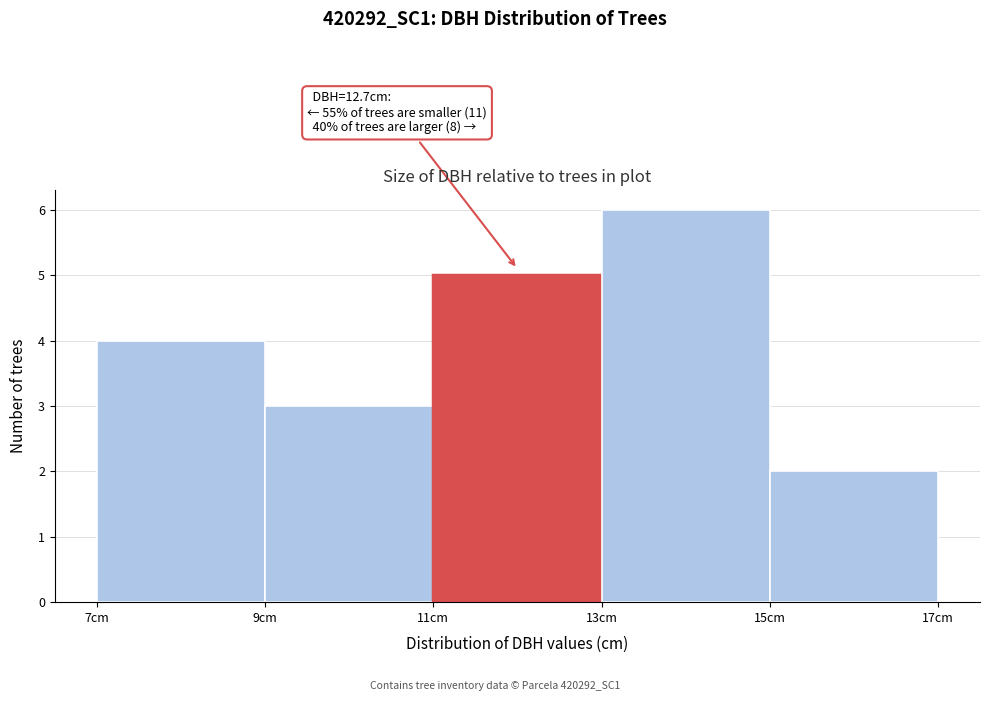

Over which range of the x-axis is the bar tallest?

13 to 15